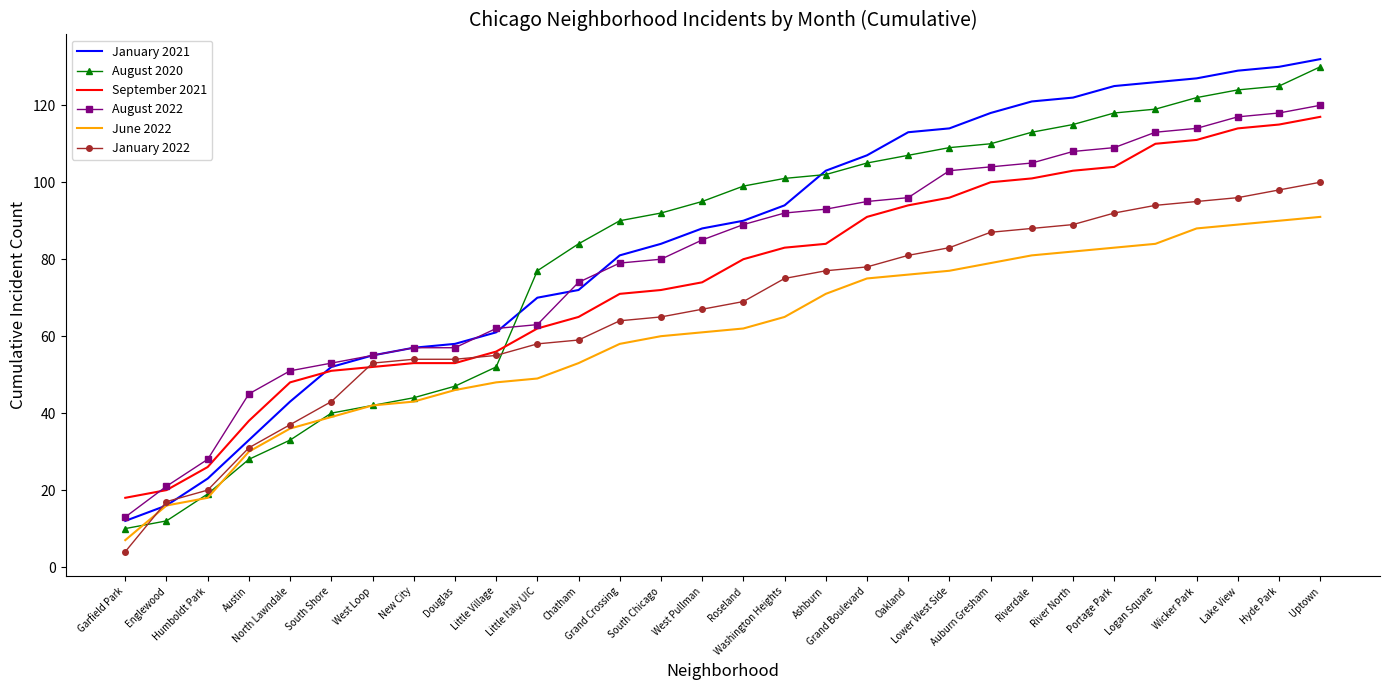

What is the minimum value for January 2022?

4